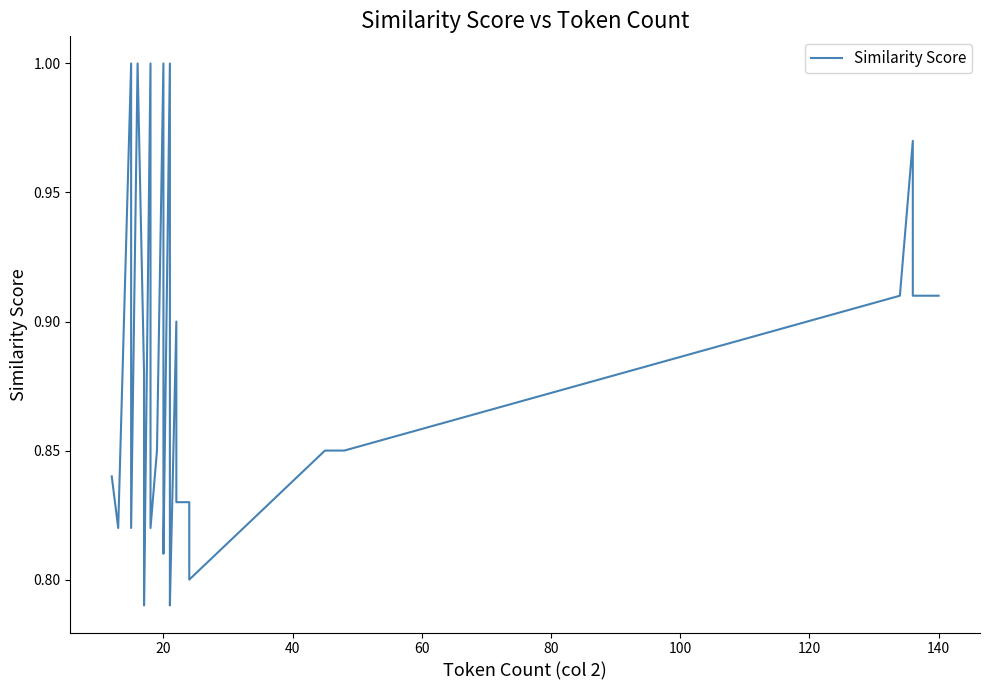

How many categories are shown in the chart?

40